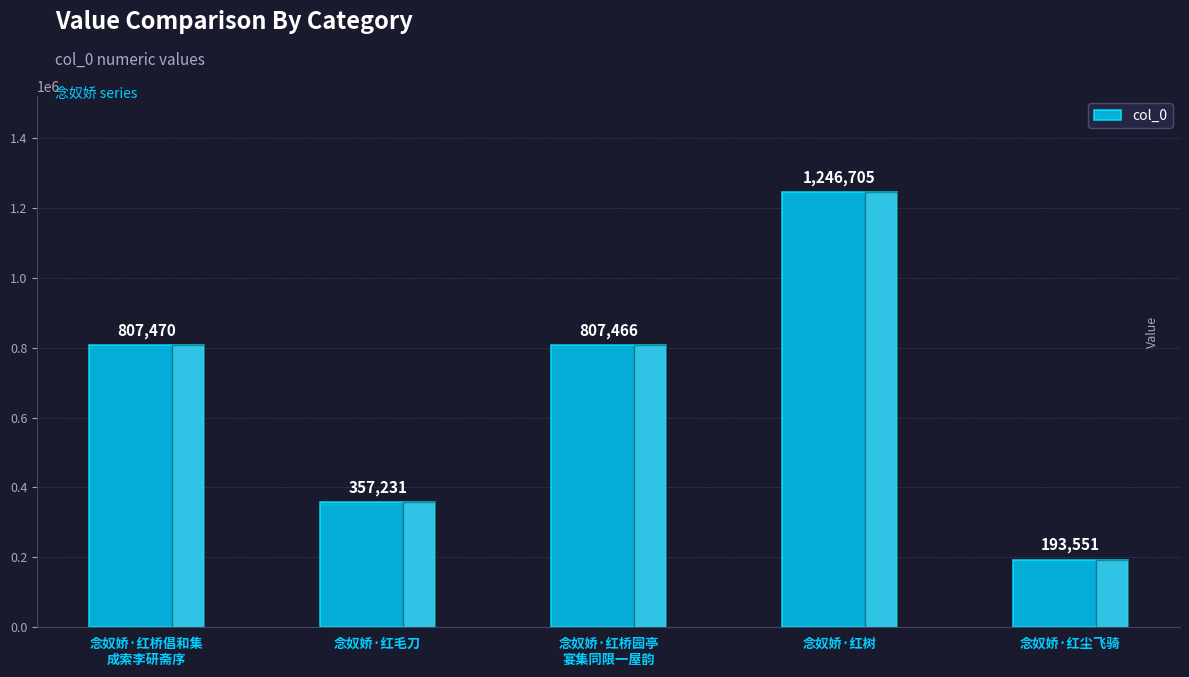

How many bars are there in total?

5